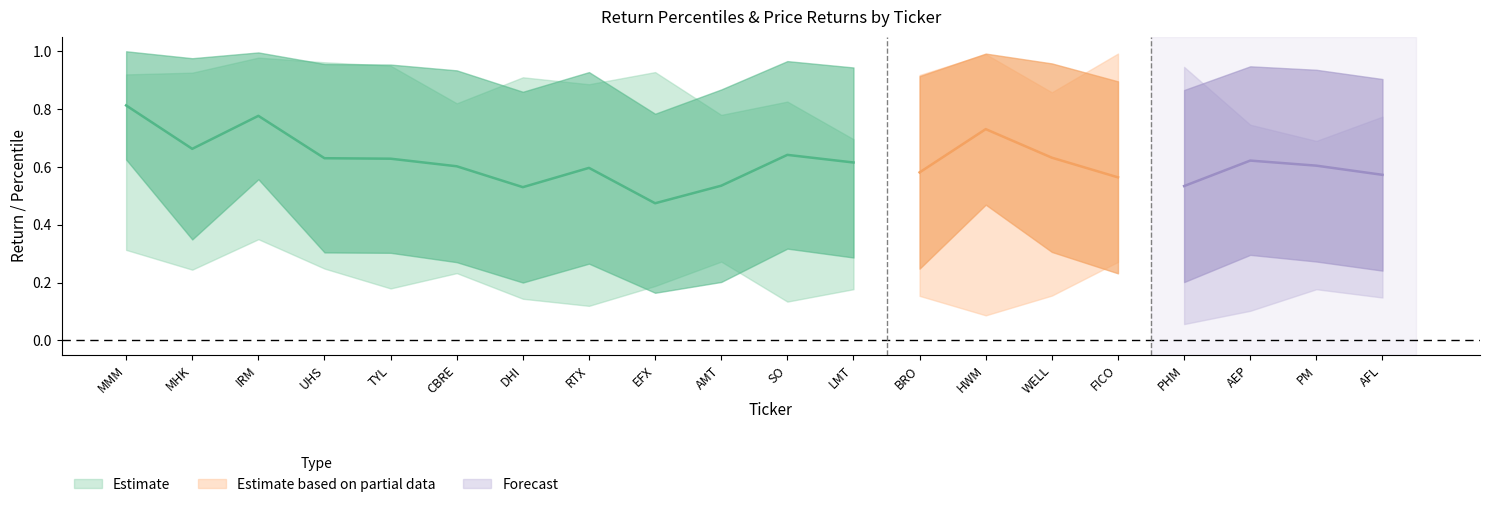

The value of Six-Month Return Percentile at UHS is 1.3. True or false?

False